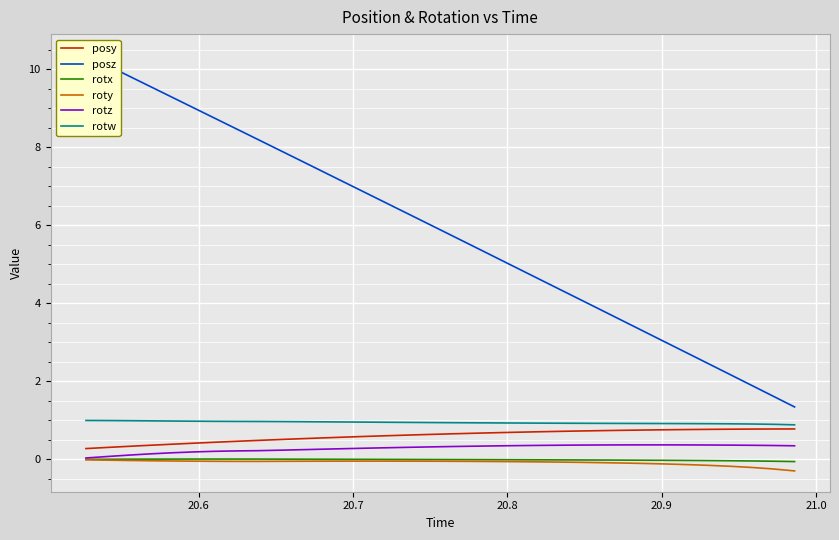

How many lines are shown in the chart?

6